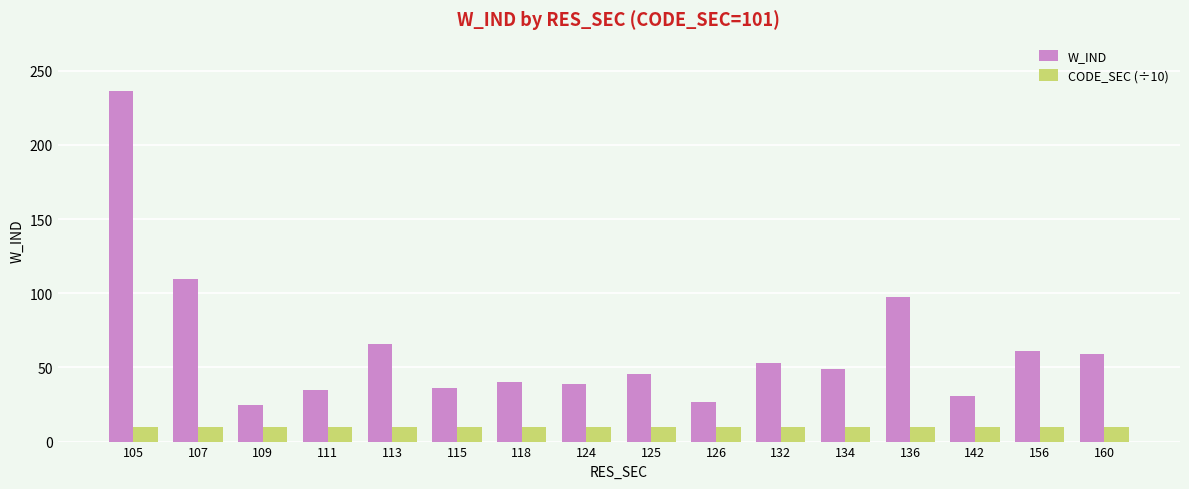

Is it true that W_IND equals 16.7 at 142?

False